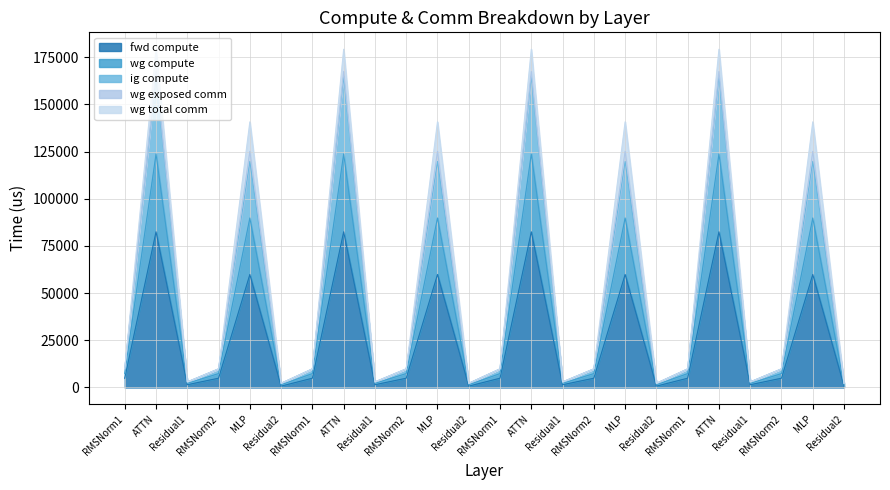

The fwd compute series shows 907.4 at Residual1. True or false?

False